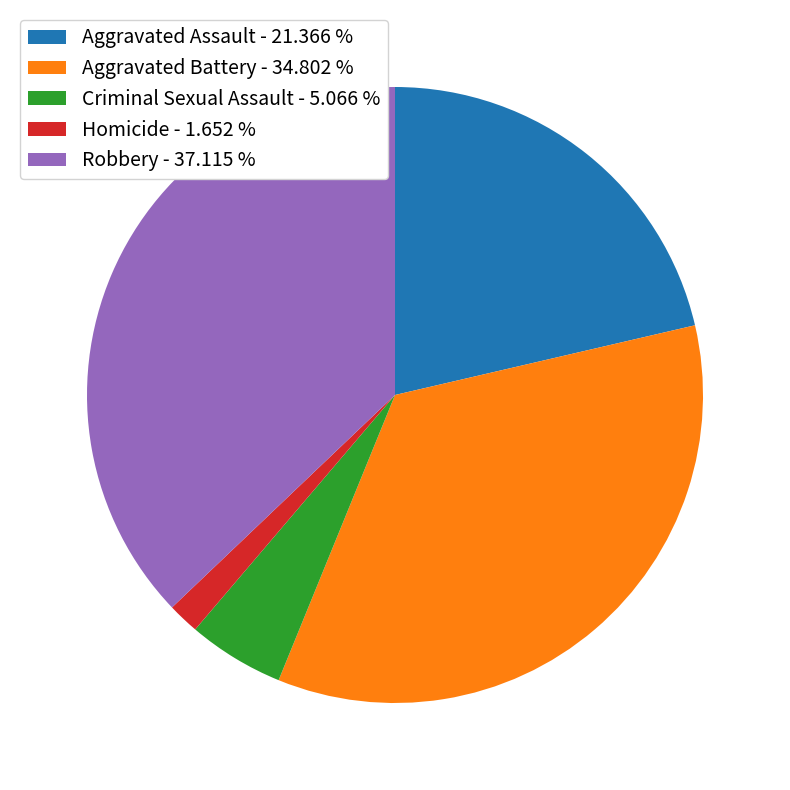

What is the ratio of the value at Robbery - 37.115 % to the value at Aggravated Battery - 34.802 %?

1.1